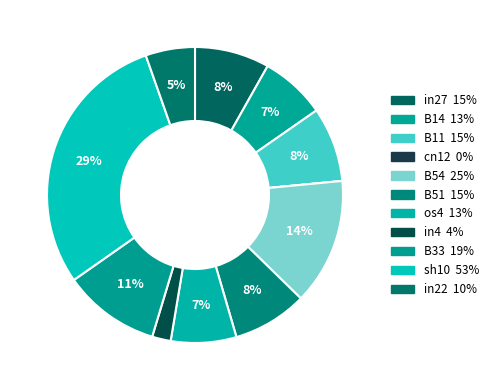

How many segments does this pie chart have?

11